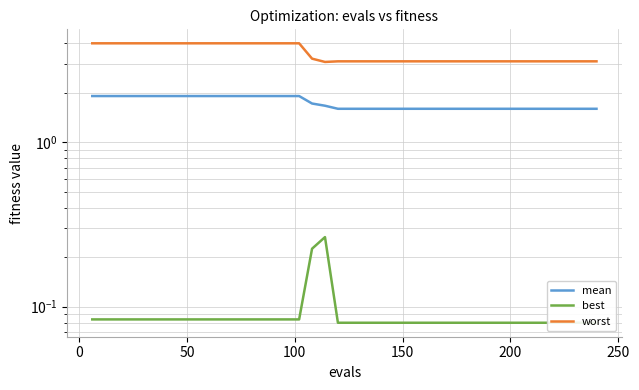

True or false: mean has a value of 1.0 at −50.

False